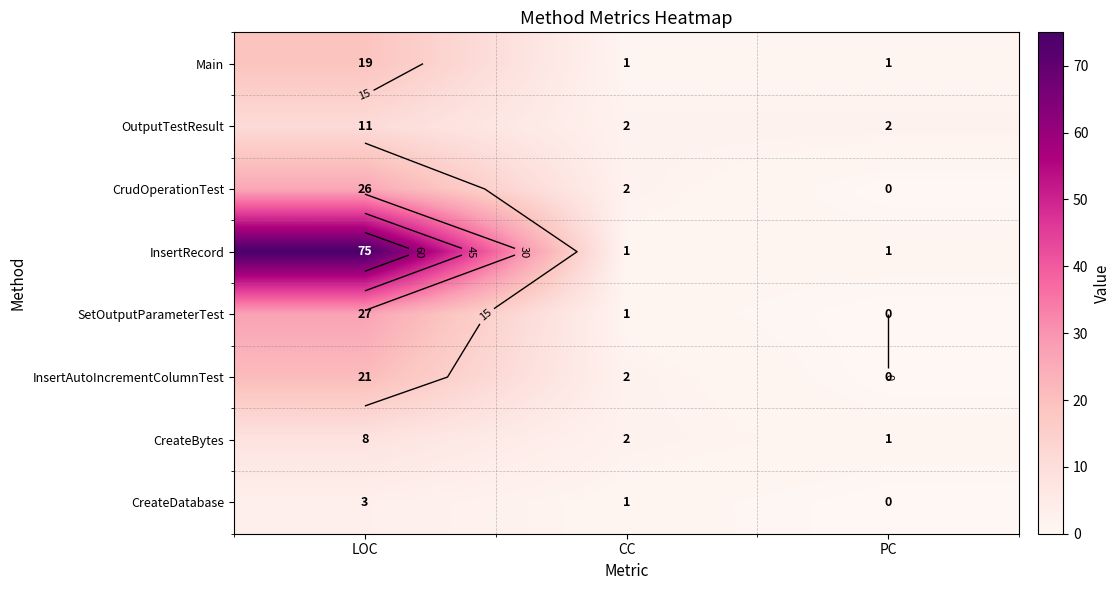

Which series changed the most between LOC and PC?

InsertRecord